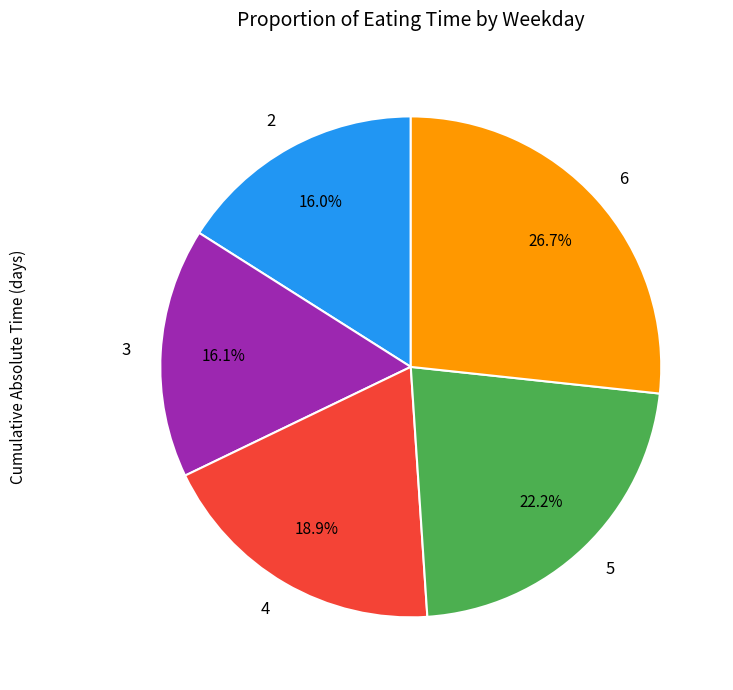

What is the largest slice in the pie chart?

6